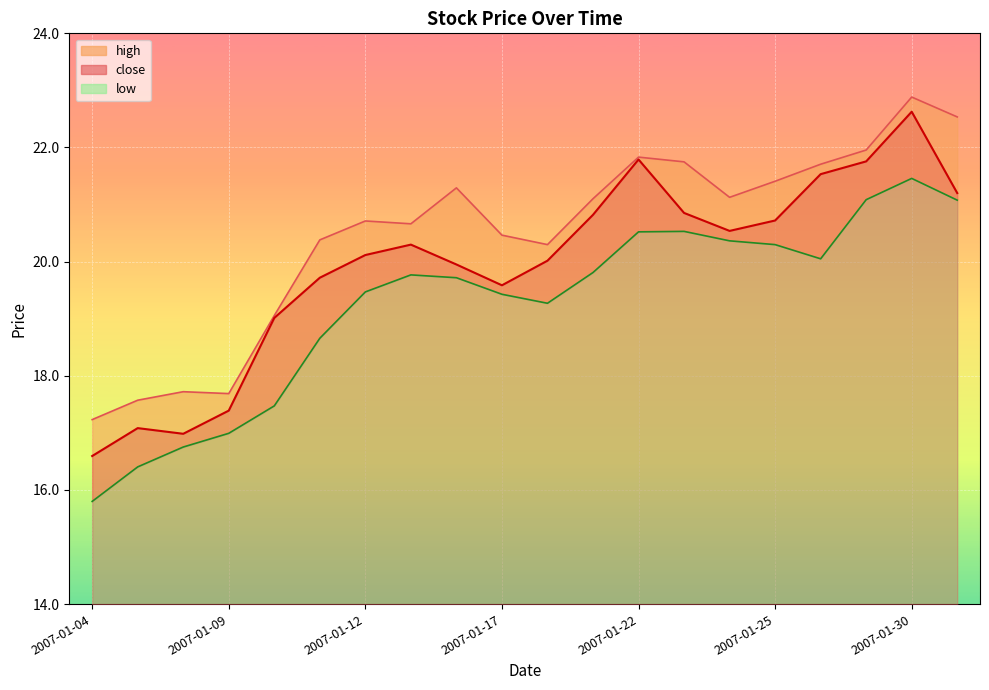

What is the sum of the close values at 2007-01-09 and 2007-01-08?

34.4